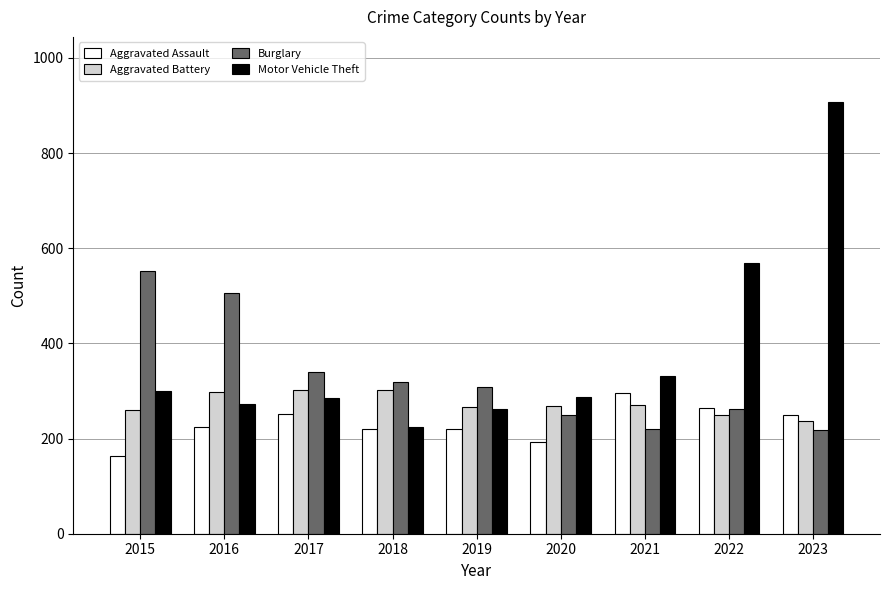

Count the number of categories in the chart.

9